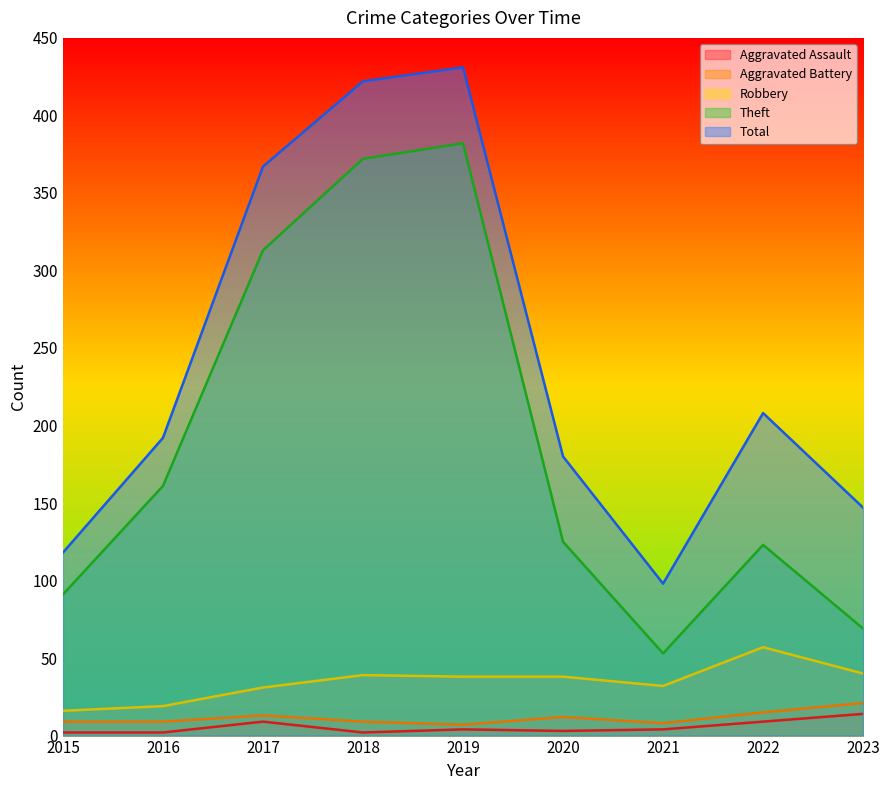

What is the difference between the maximum and minimum values in the Robbery series?

41